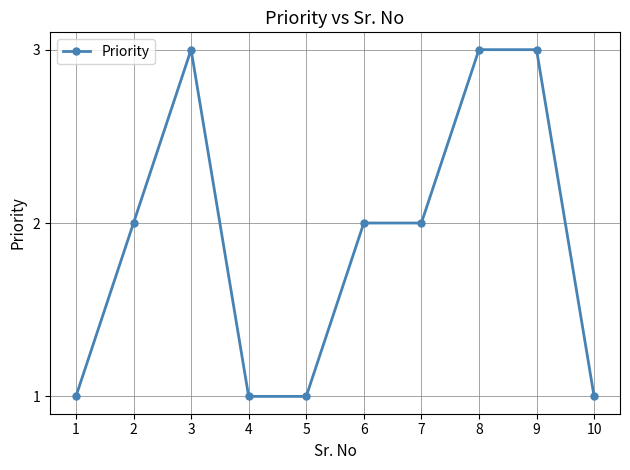

What is the ratio of the value at 8 to the value at 1?

3.0